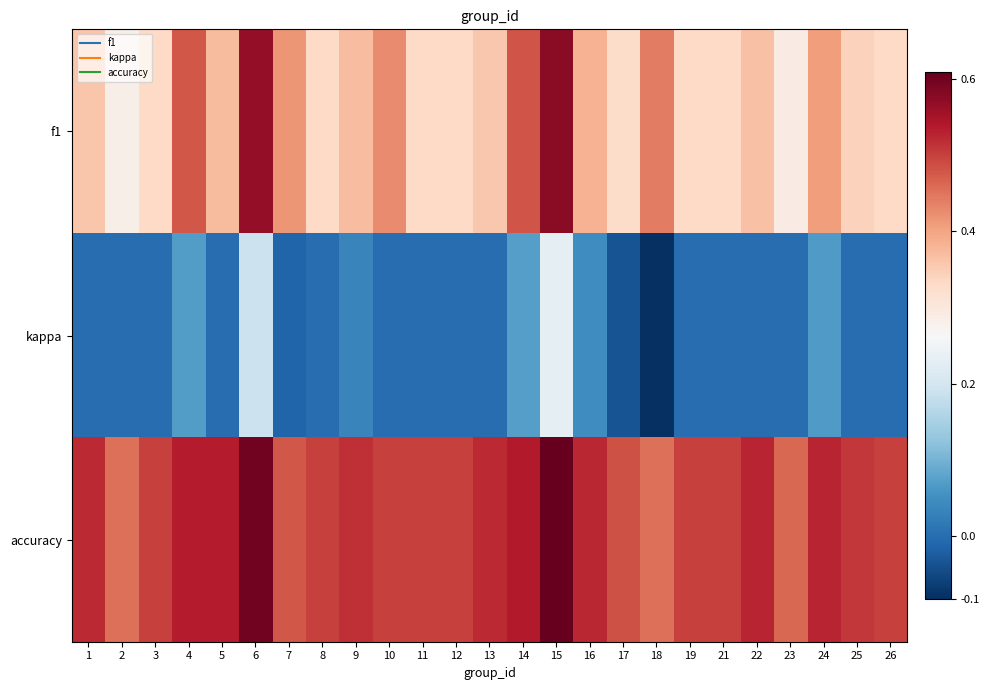

At which category is the sum across all series the highest?

15